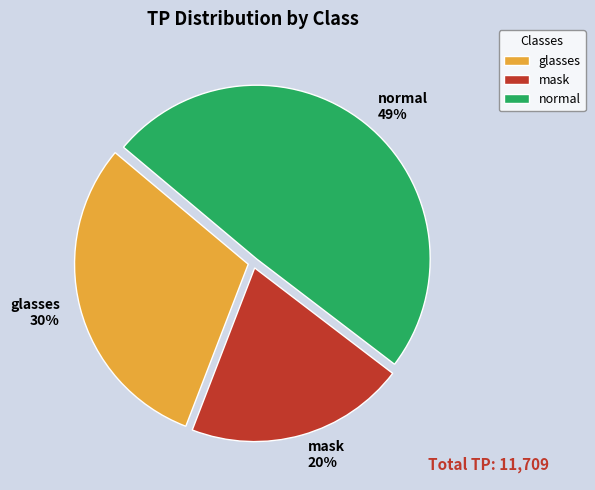

To the nearest percent, what is the difference between the largest and smallest slice percentages?

29%